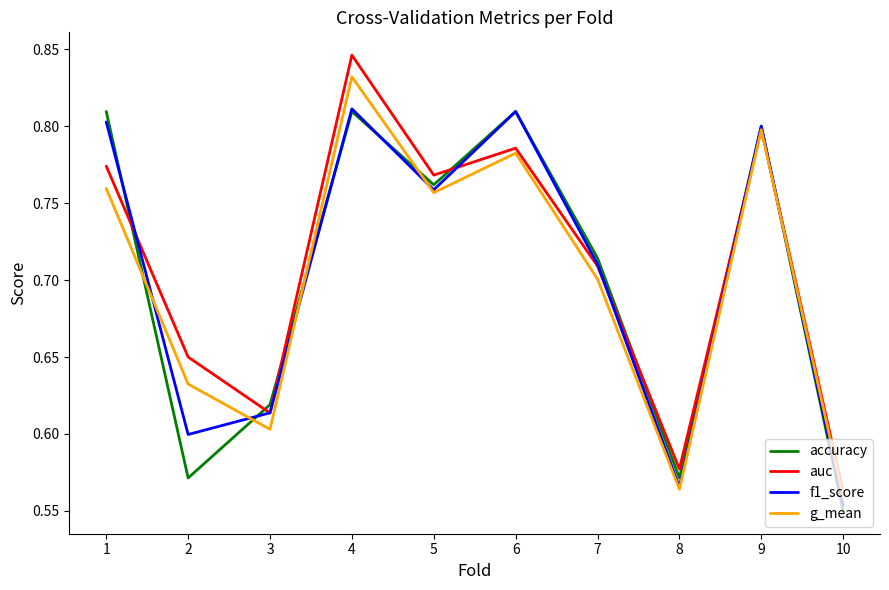

Which series has the largest range (max minus min)?

auc